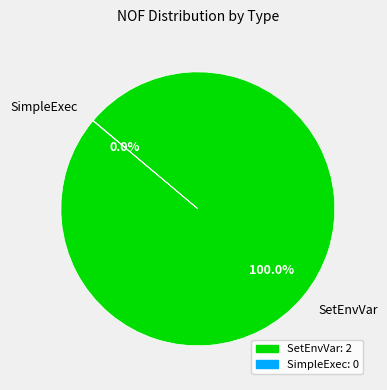

Does SetEnvVar represent more than half of the total?

Yes